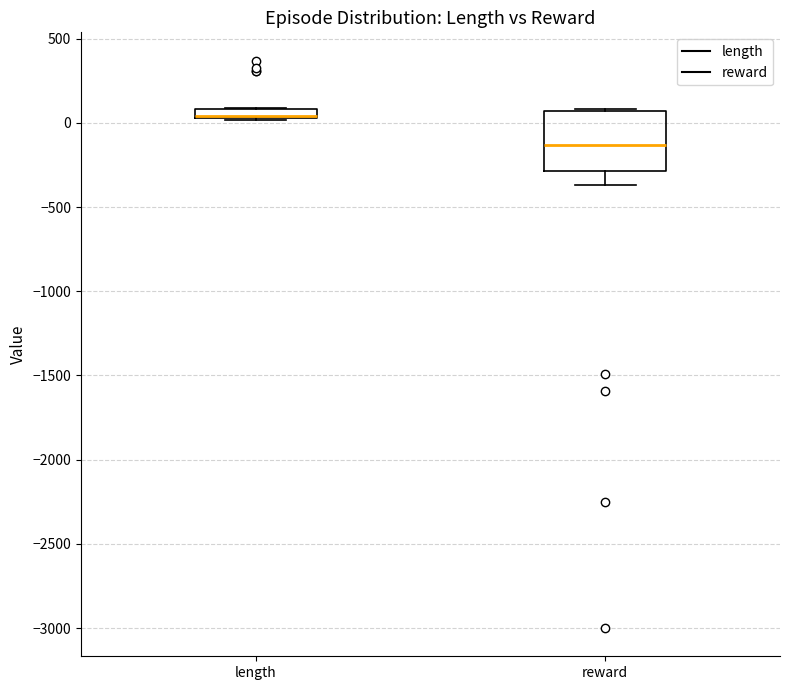

Comparing the boxes themselves (not the whiskers), which one is the tallest?

reward